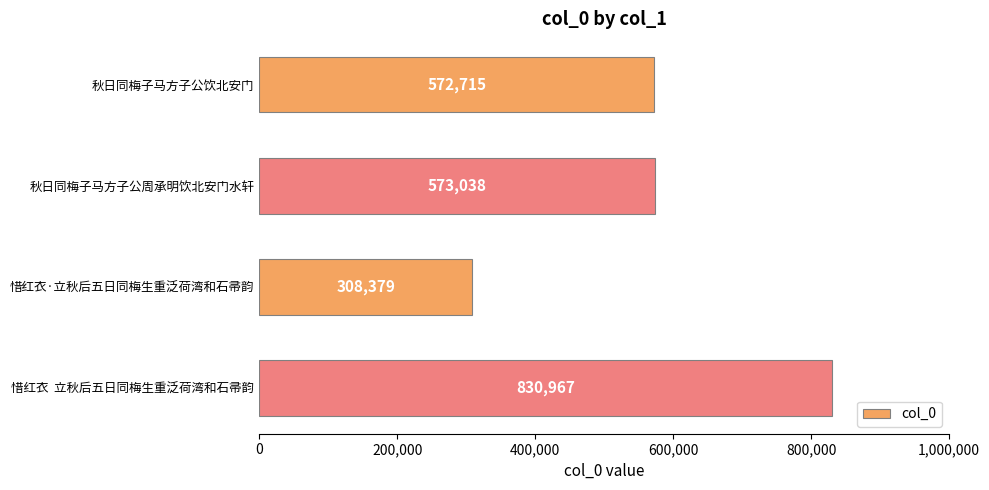

What is the sum of all values?

2285099